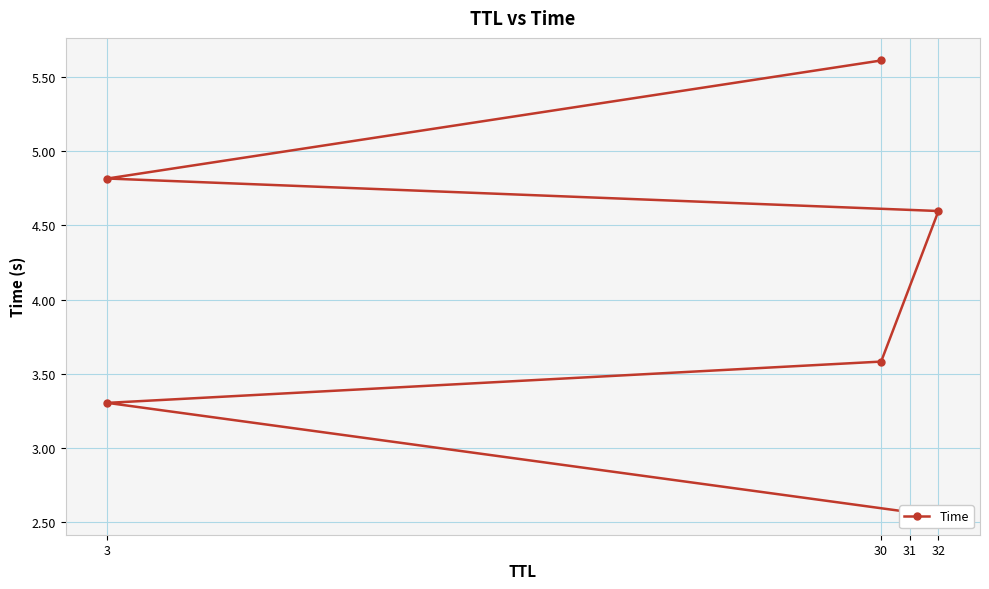

How many lines are shown in the chart?

1